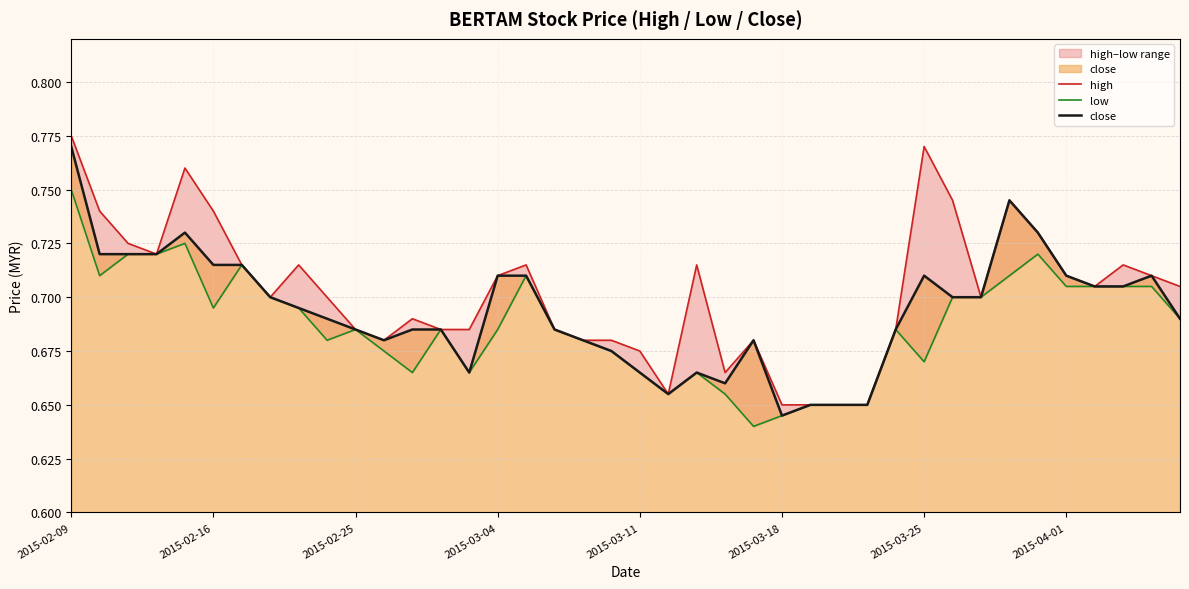

Which category has the lowest value in the close series?

2015-03-18